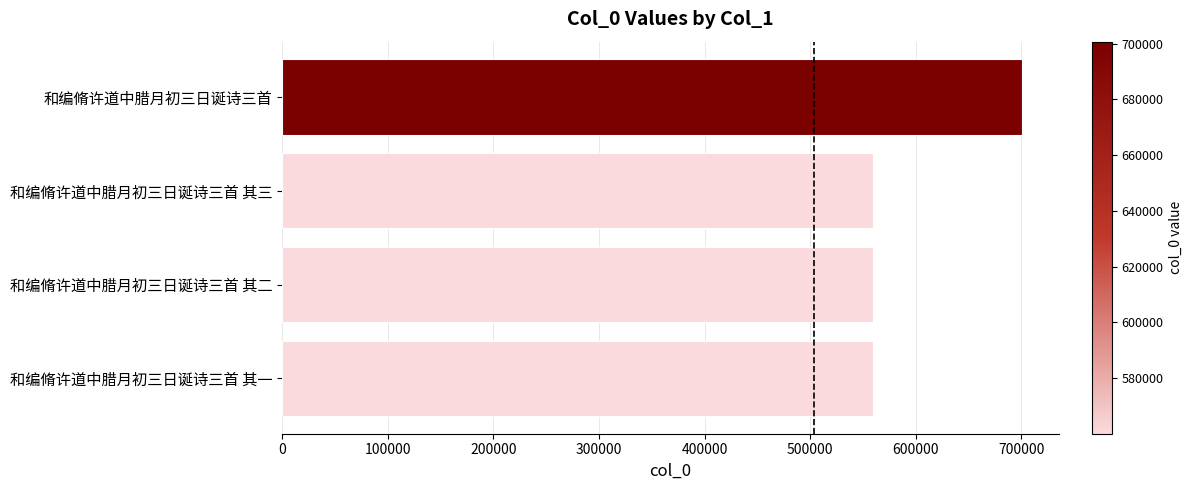

What is the sum of all values?

2380818